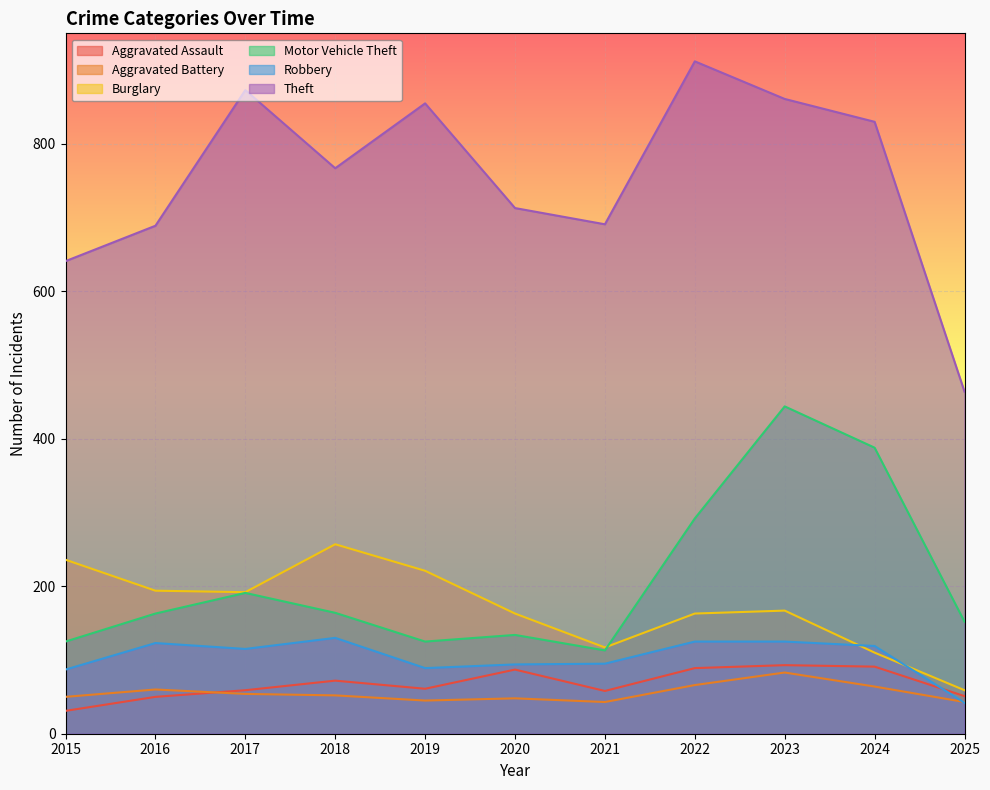

List the series in order of their peak value, lowest first.

Aggravated Battery, Aggravated Assault, Robbery, Burglary, Motor Vehicle Theft, Theft